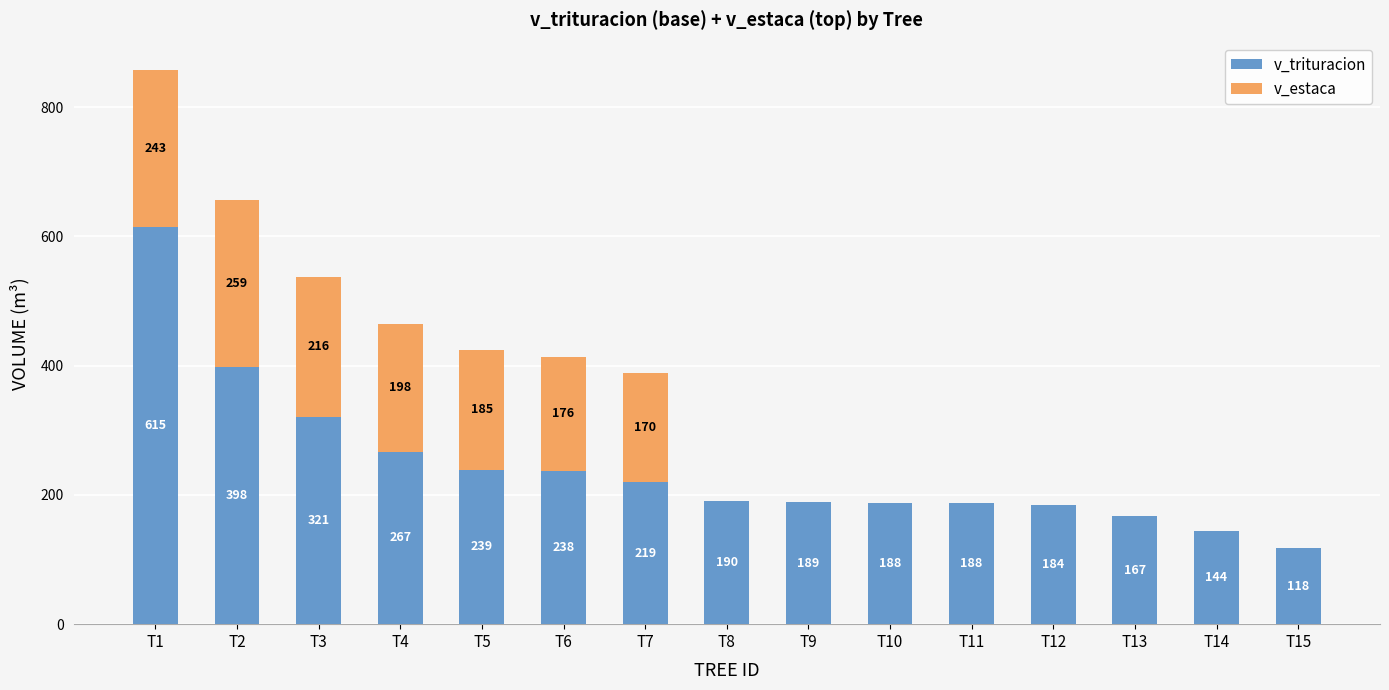

What is the average value of the v_trituracion series?

244.4